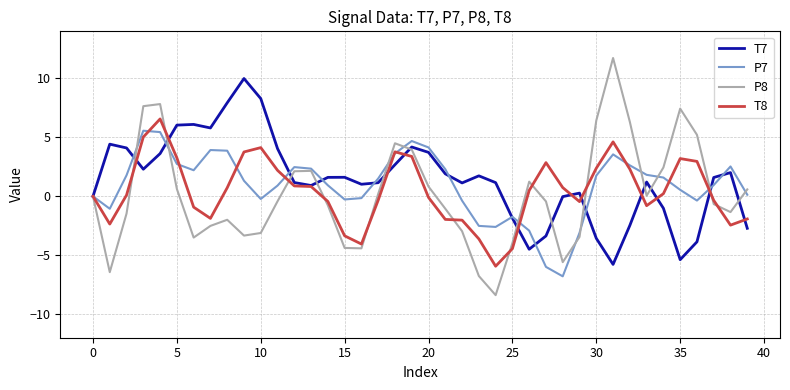

What are all the series names shown in the legend?

T7, P7, P8, T8